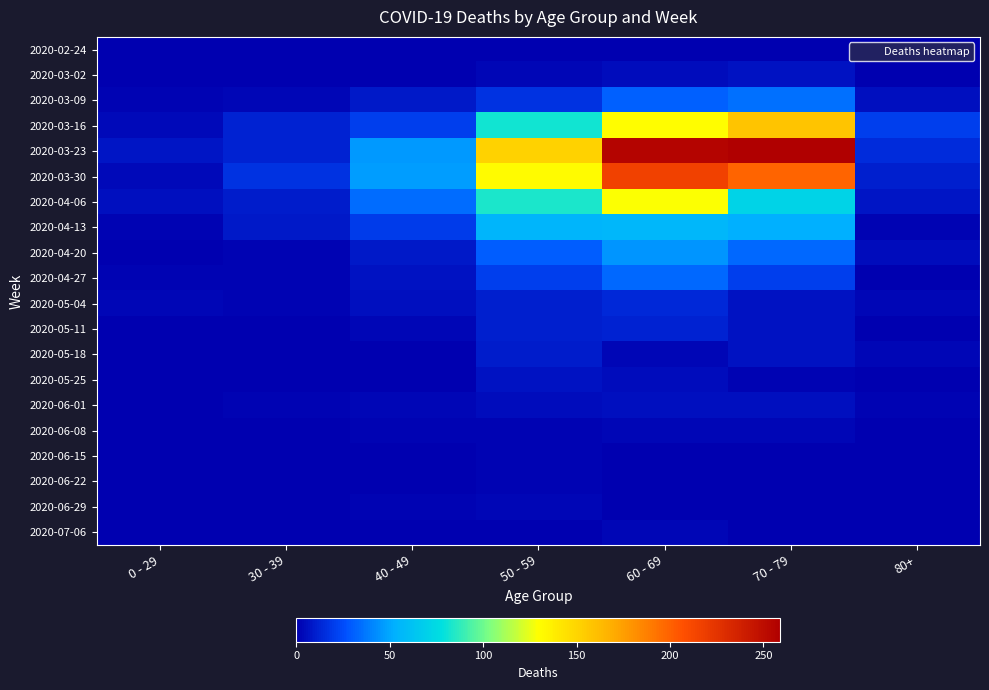

At which category is the sum across all series the highest?

60 - 69